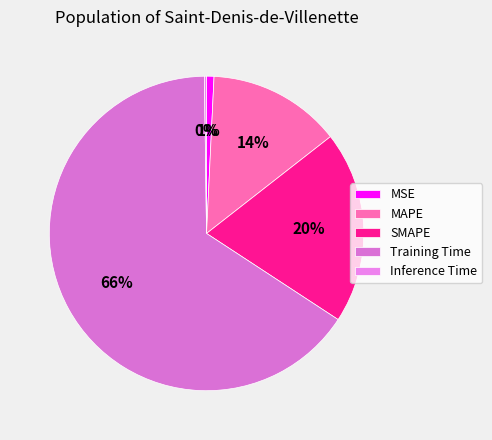

The MAPE slice represents 23% of the pie. True or false?

False